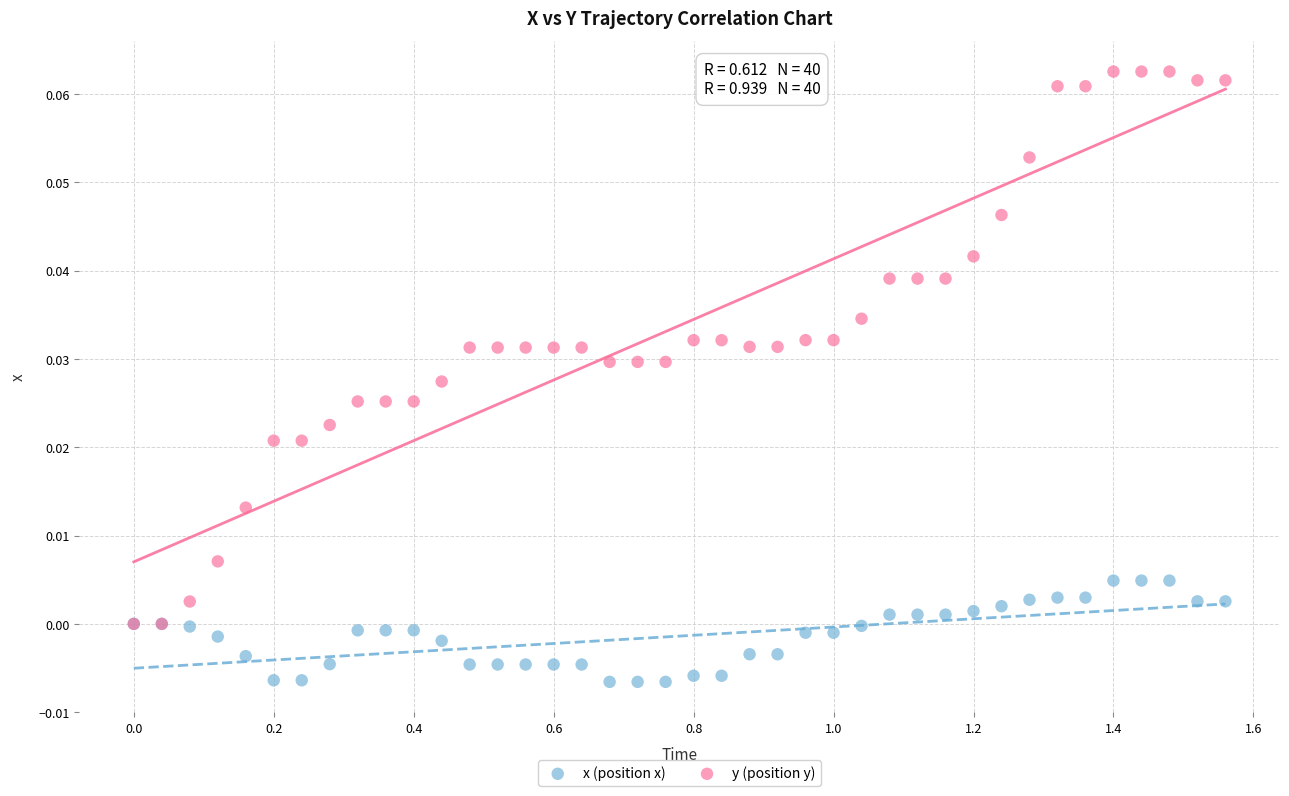

What are all the series names shown in the legend?

x (position x), y (position y)